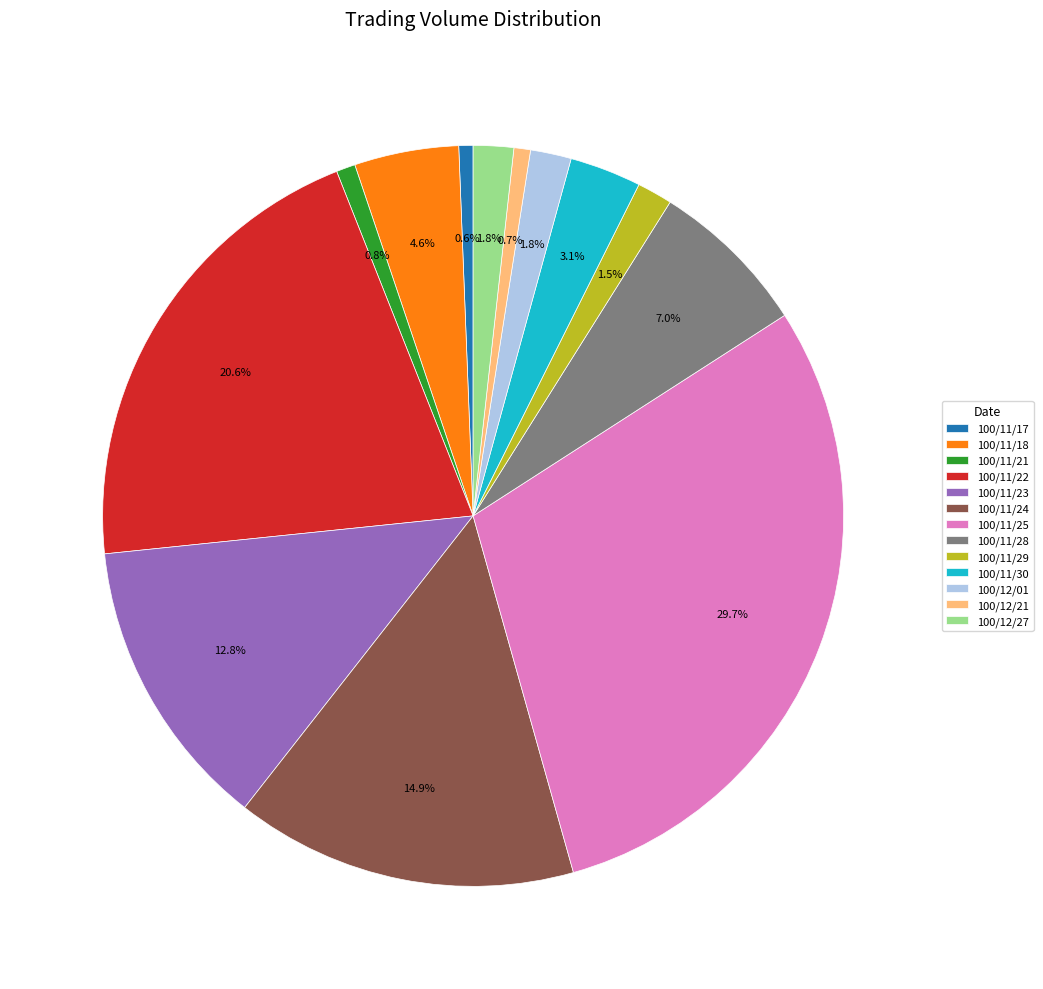

How many slices are in this pie chart?

13